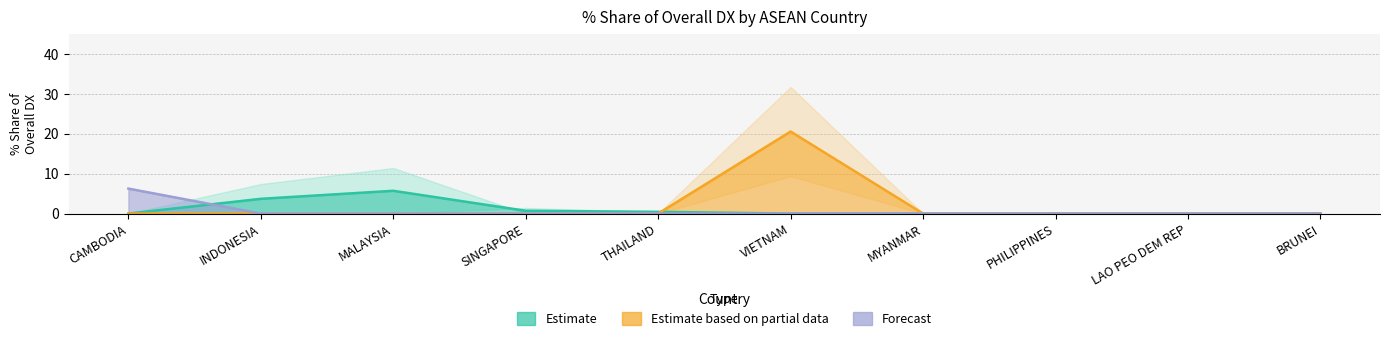

What is the difference between the maximum and minimum values in the 201612_% Share of overall DX series?

5.7